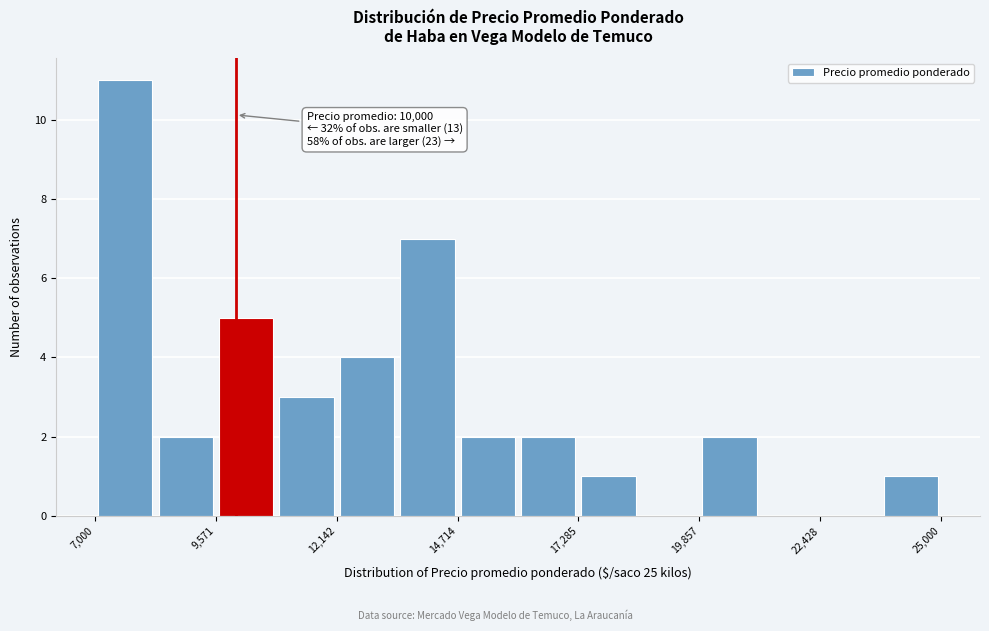

Around what value on the x-axis is the tallest bar? Give the approximate position of its centre, as read against the axis.

7500